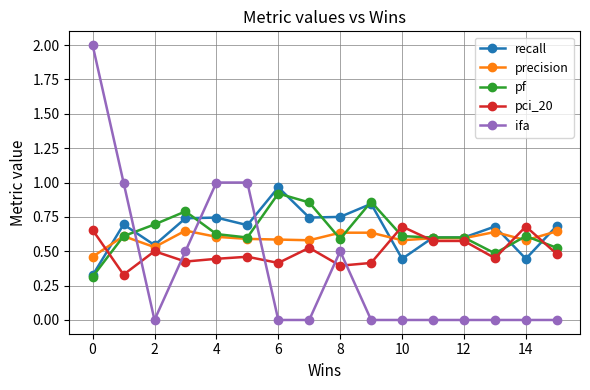

Which series ends up on top after the final intersection of ifa and recall?

recall